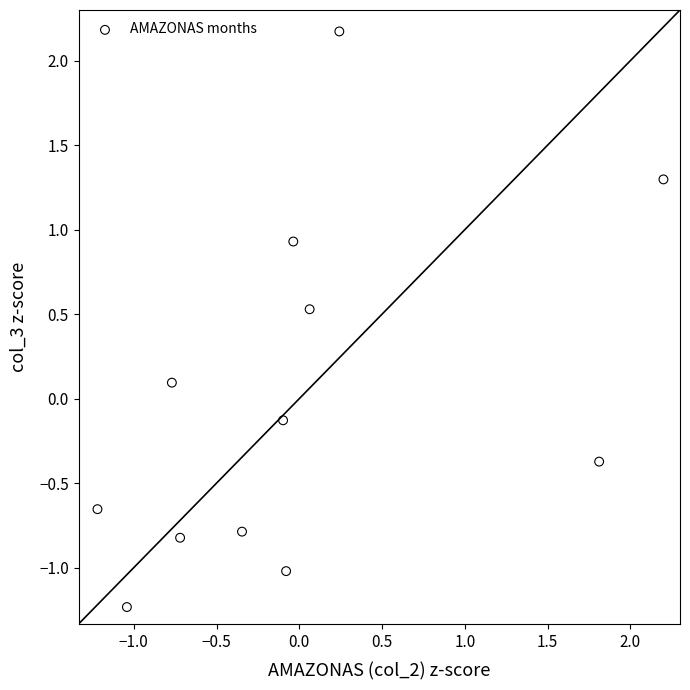

What is the range of X values (max minus min)?

3.4